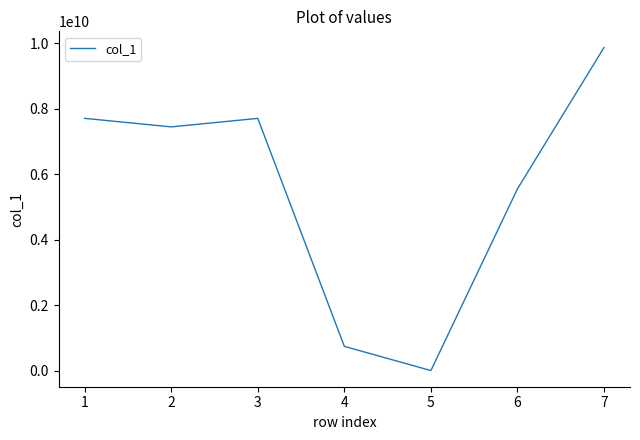

How many values are below 7449250003?

3